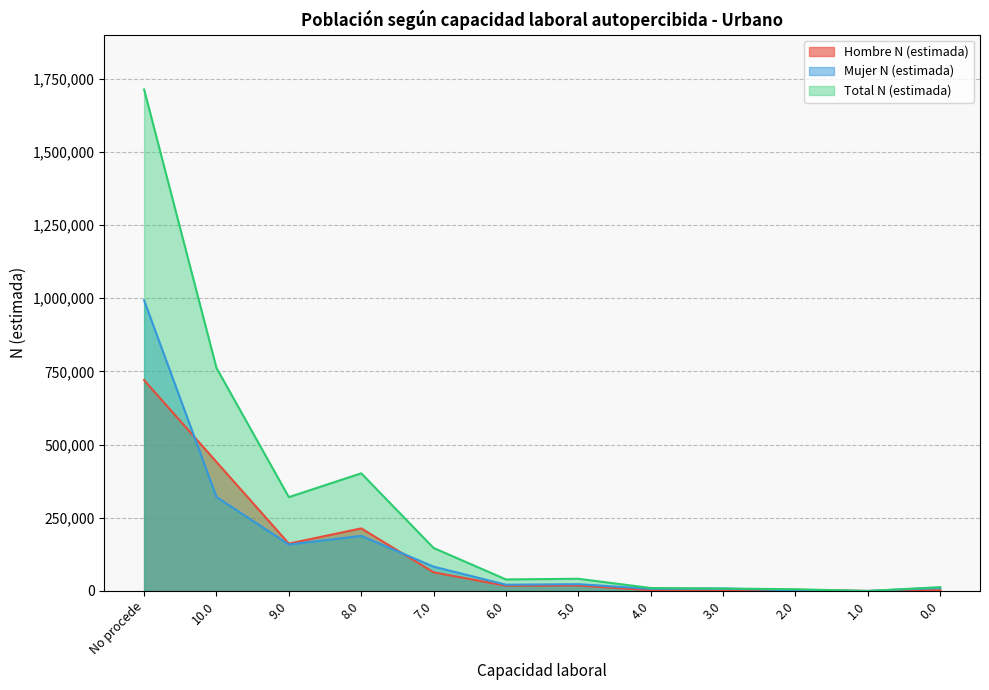

How many lines are shown in the chart?

3